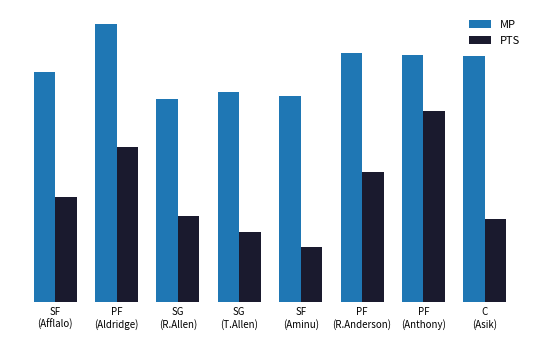

Are the bars grouped side by side (vs. stacked)?

Yes